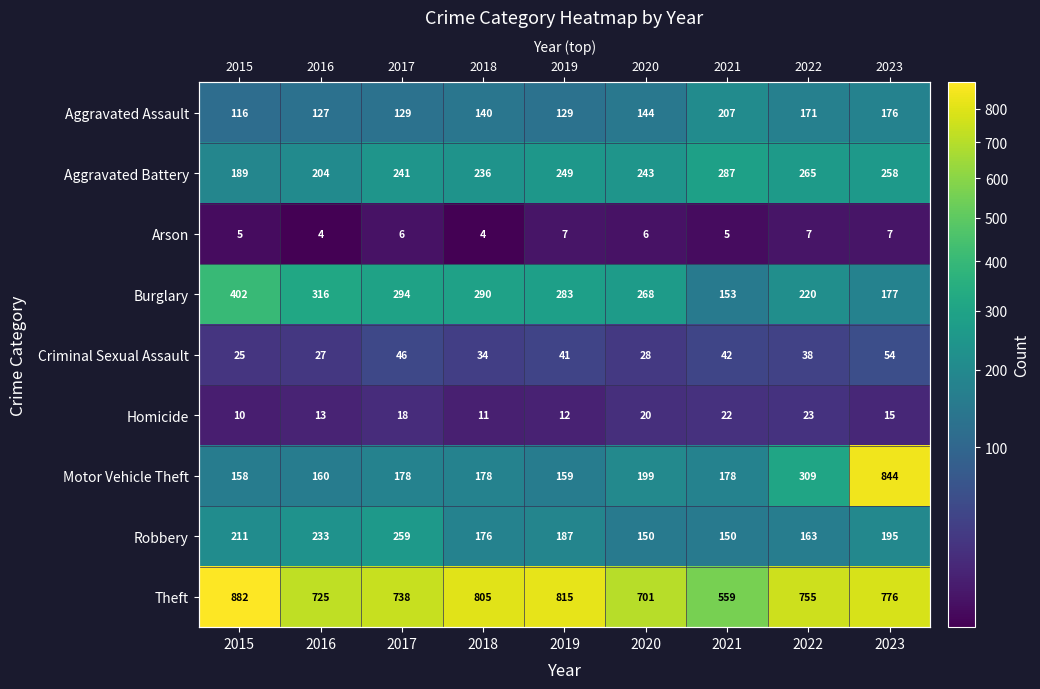

List the series in order of their peak value, highest first.

Theft, Motor Vehicle Theft, Burglary, Aggravated Battery, Robbery, Aggravated Assault, Criminal Sexual Assault, Homicide, Arson